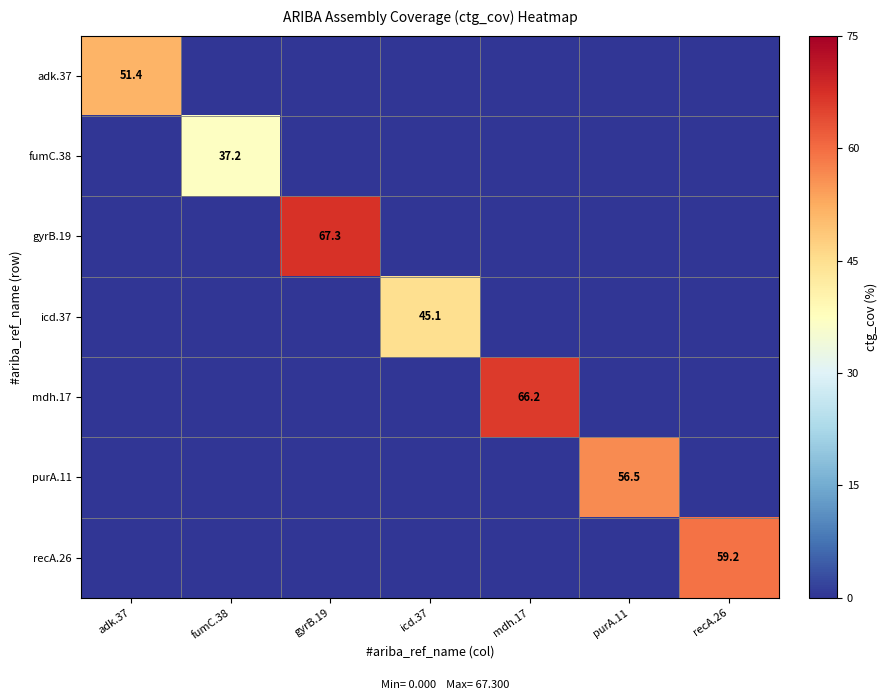

List the labels in order of gyrB.19 value, largest first.

gyrB.19, adk.37, fumC.38, icd.37, mdh.17, purA.11, recA.26